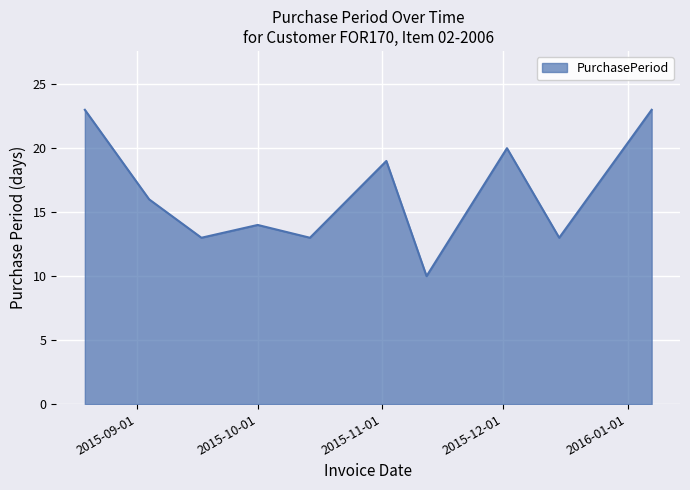

Does the chart have visible grid lines?

Yes